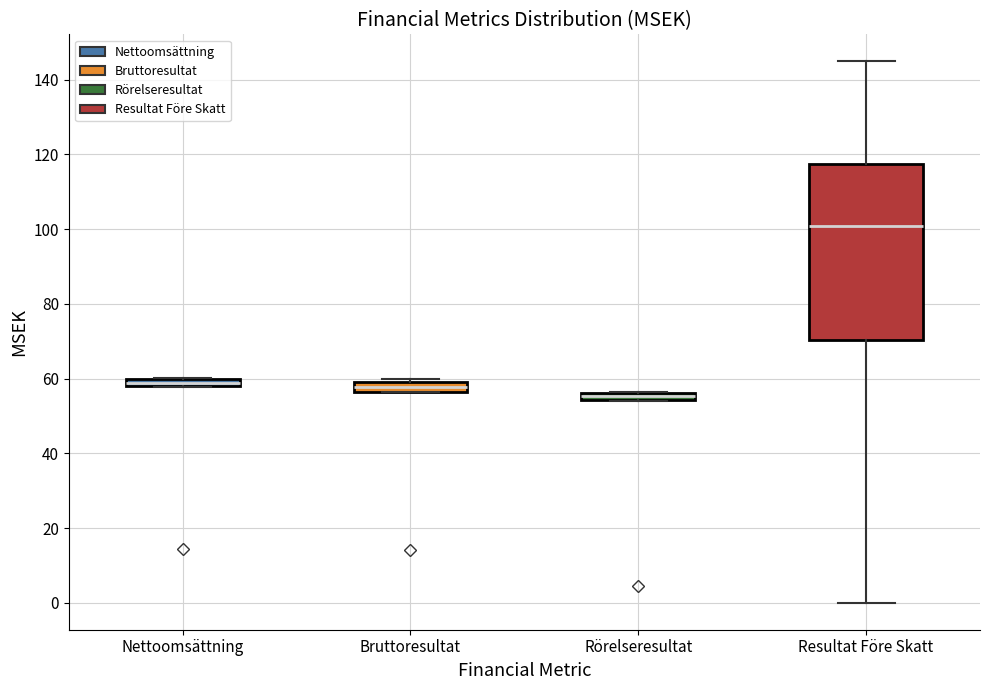

Which box has the lowest median line?

Rörelseresultat